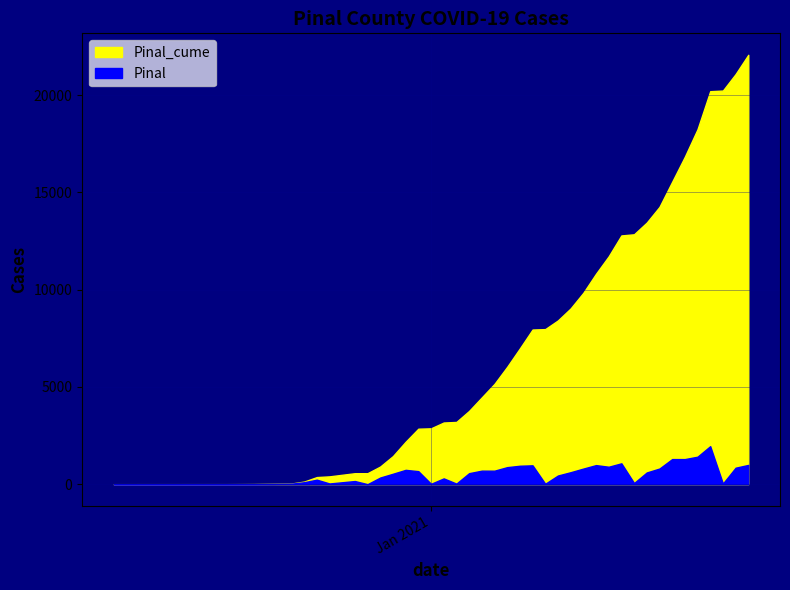

How many interior local valleys does the Pinal series have?

10